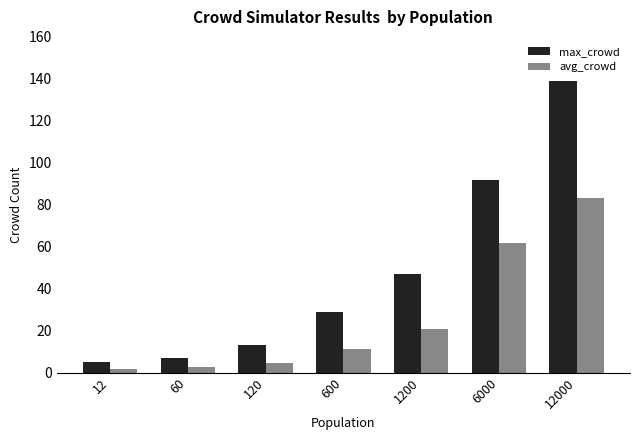

Which series has the widest spread of values?

max_crowd